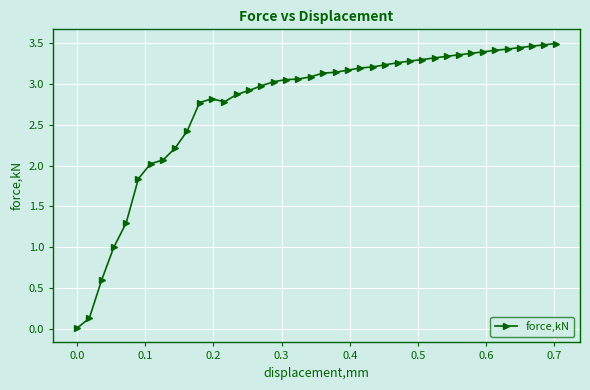

What is the sum of all values?

109.3